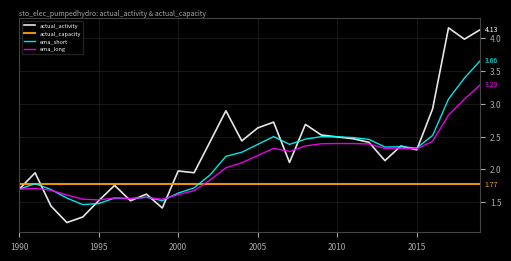

List the series in order of their peak value, highest first.

actual_activity, ema_short, ema_long, actual_capacity